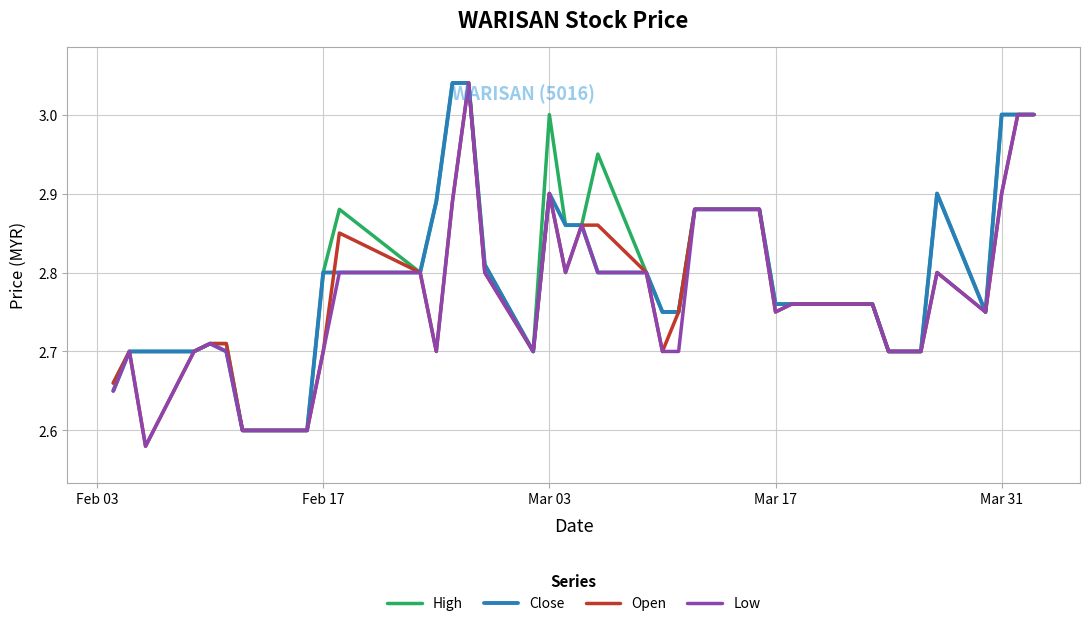

Which series has the largest total across all categories?

High